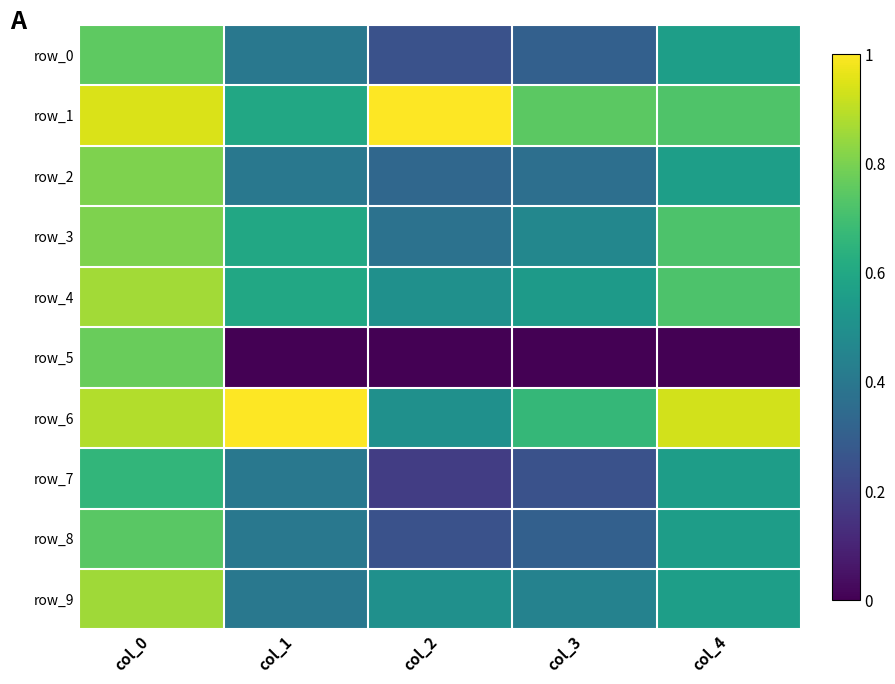

Is it true that row_0 equals 0.2 at col_0?

False